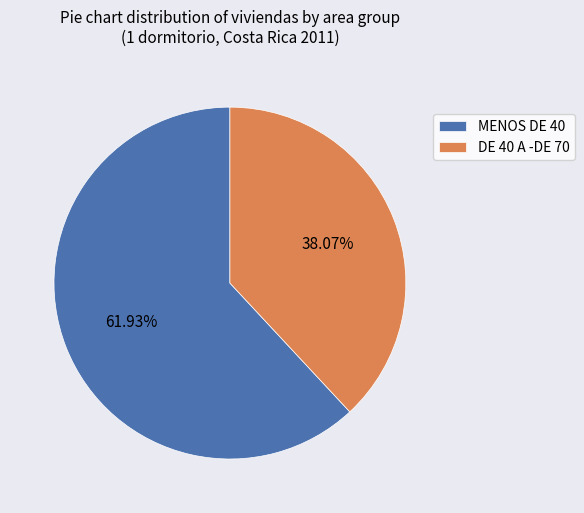

What percentage is the MENOS DE 40 slice, to the nearest percent?

62%